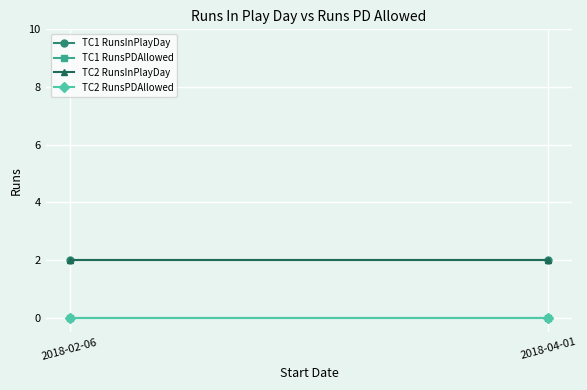

The TC1 RunsInPlayDay series shows 3 at 2018-02-06. True or false?

False